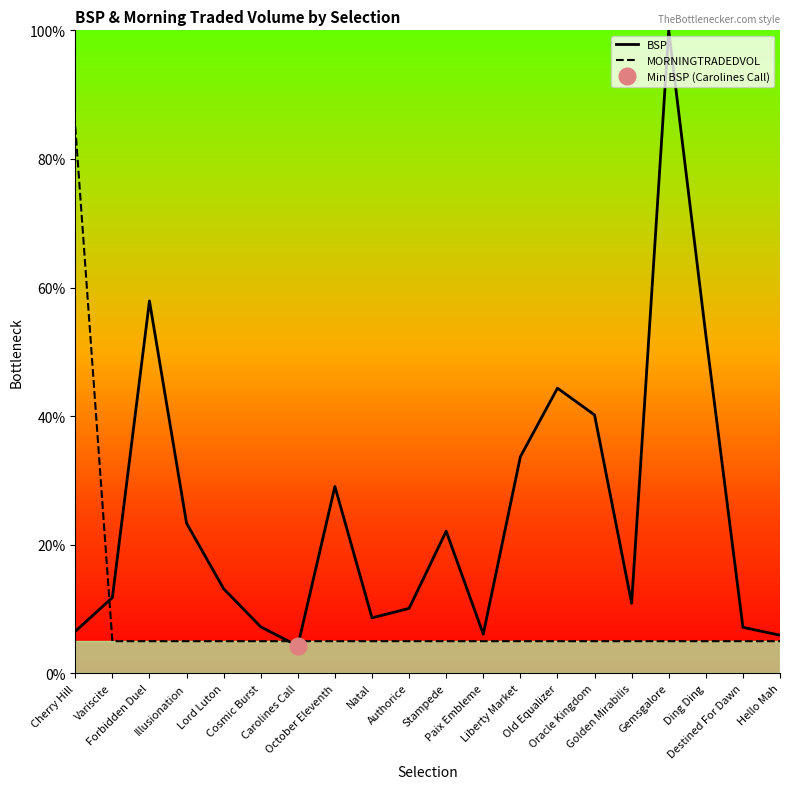

Reading left to right, transcribe all the data shown in this chart.

BSP: Cherry Hill=6.5	Variscite=11.8	Forbidden Duel=57.9	Illusionation=23.3	Lord Luton=13.2	Cosmic Burst=7.2	Carolines Call=4.3	October Eleventh=29.1	Natal=8.6	Authorice=10.1	Stampede=22.1	Paix Embleme=6.1	Liberty Market=33.7	Old Equalizer=44.4	Oracle Kingdom=40.2	Golden Mirabilis=10.9	Gemsgalore=100.0	Ding Ding=52.6	Destined For Dawn=7.2	Hello Mah=5.9
MORNINGTRADEDVOL: Cherry Hill=85.0	Variscite=5.0	Forbidden Duel=5.0	Illusionation=5.0	Lord Luton=5.0	Cosmic Burst=5.0	Carolines Call=5.0	October Eleventh=5.0	Natal=5.0	Authorice=5.0	Stampede=5.0	Paix Embleme=5.0	Liberty Market=5.0	Old Equalizer=5.0	Oracle Kingdom=5.0	Golden Mirabilis=5.0	Gemsgalore=5.0	Ding Ding=5.0	Destined For Dawn=5.0	Hello Mah=5.0